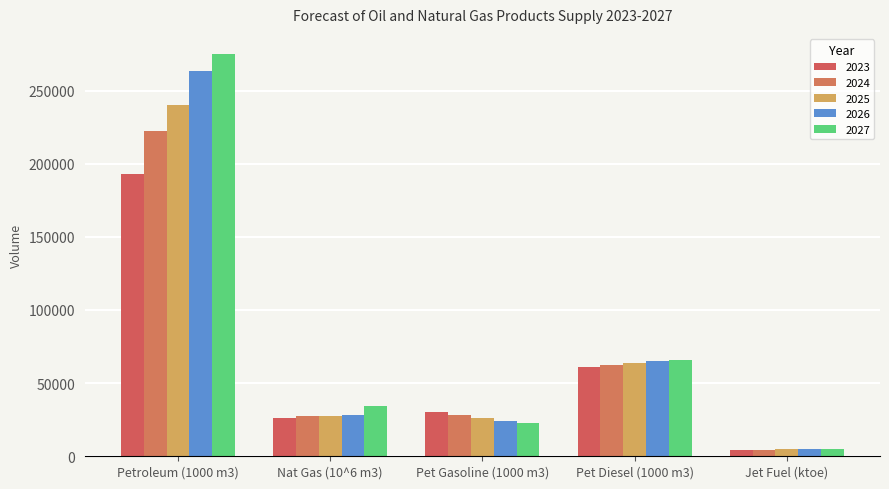

At which label does 2026 reach its peak?

Petroleum (1000 m3)